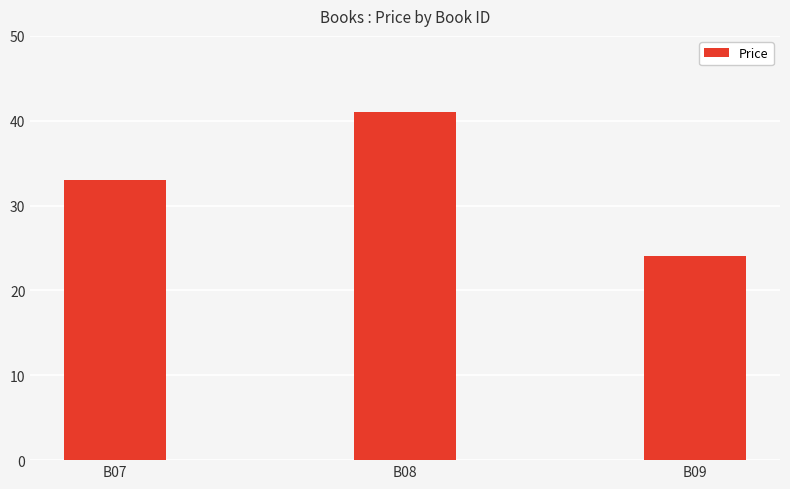

What is the ratio of the value at B08 to the value at B07?

1.2